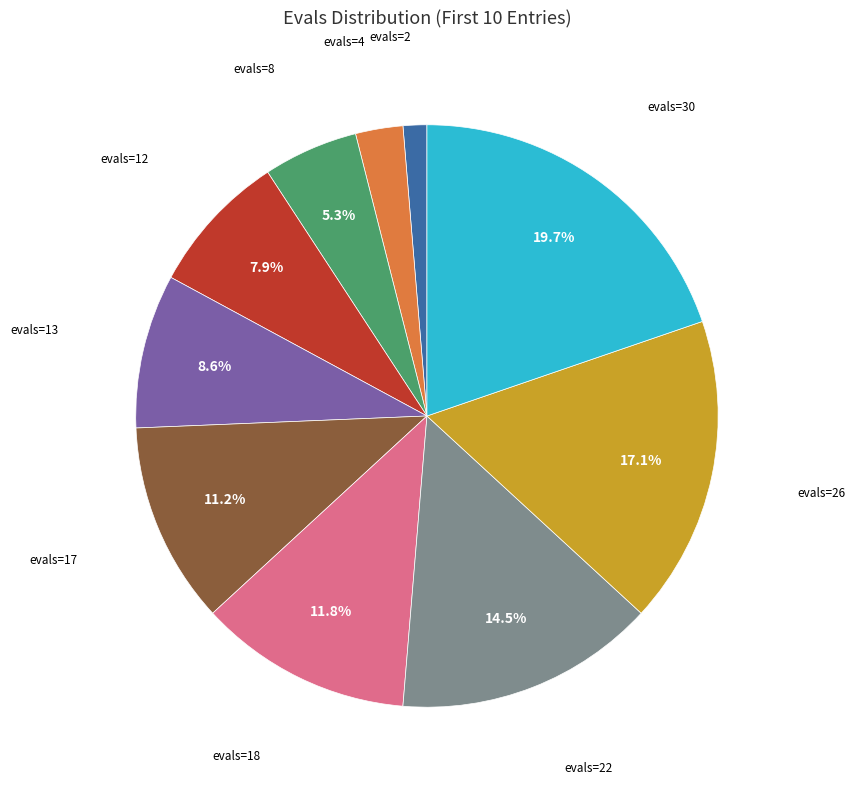

Is there a majority slice in this chart?

No